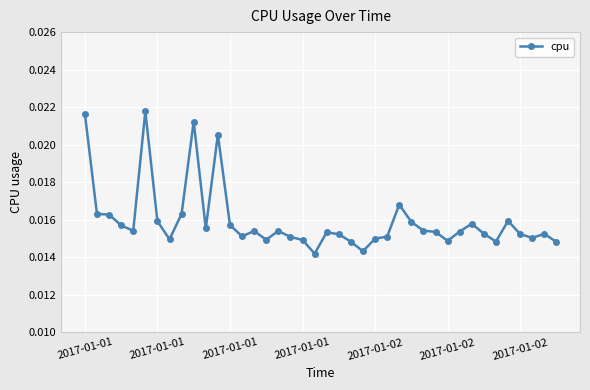

What is the sum of all values?

0.6